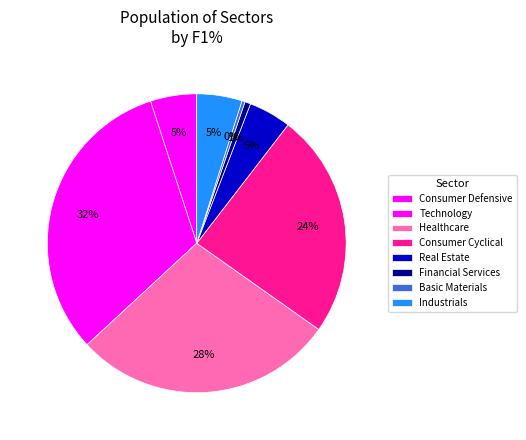

How many segments does this pie chart have?

8